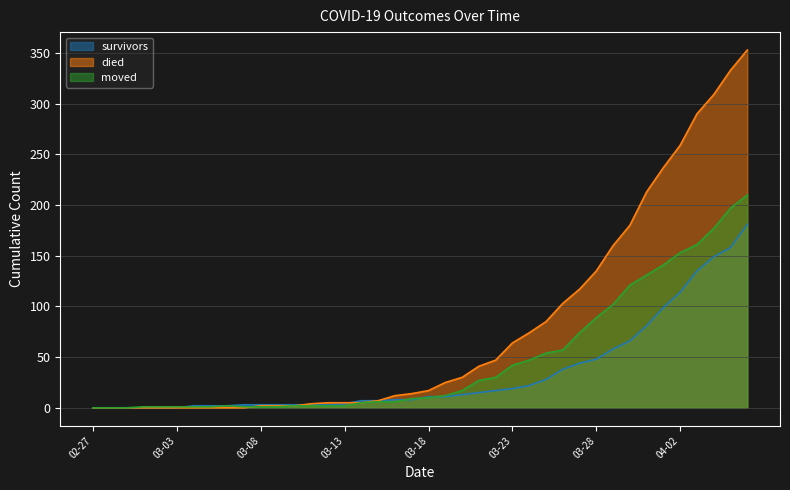

How many distinct data groups are displayed?

3